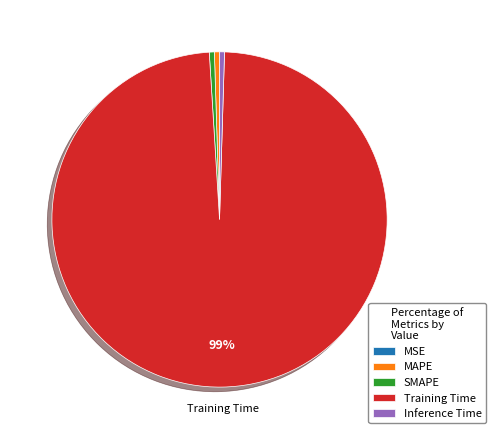

Do MAPE and Training Time together represent more than half of the pie?

Yes